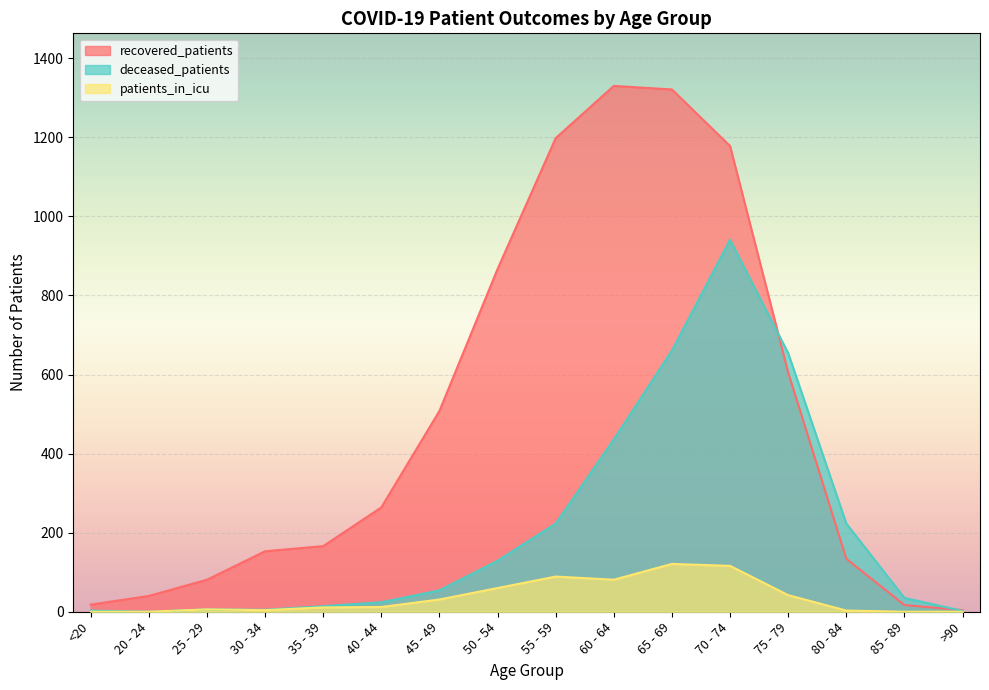

True or false: recovered_patients has more than 2 points higher than both neighbors.

False